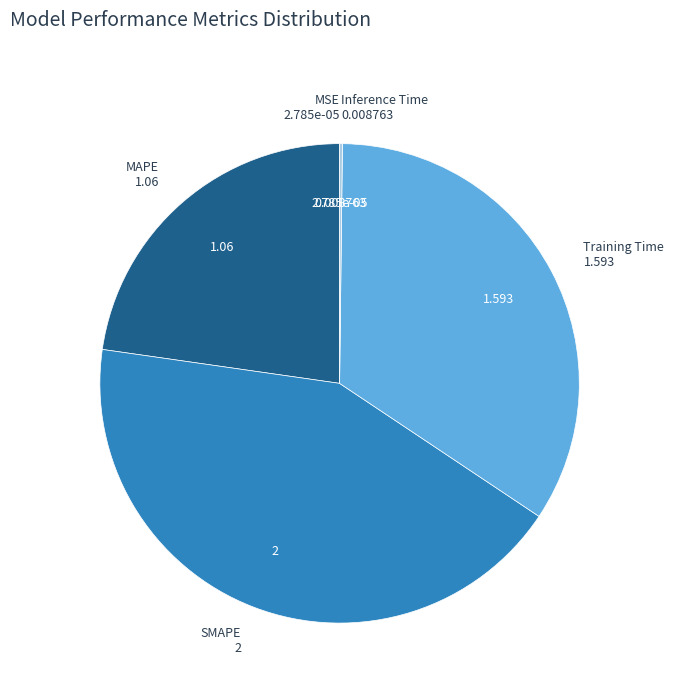

Does any single category account for the majority?

No